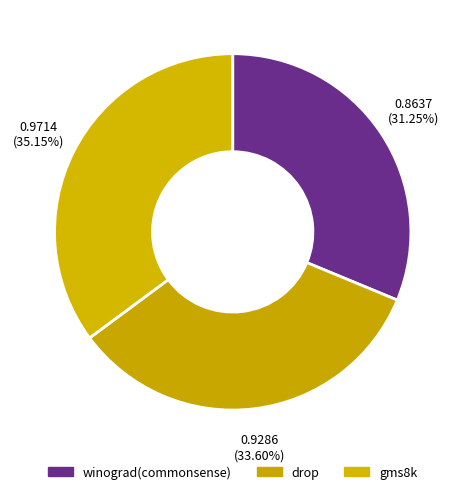

Is it true that winograd(commonsense) is 22% of the pie?

False